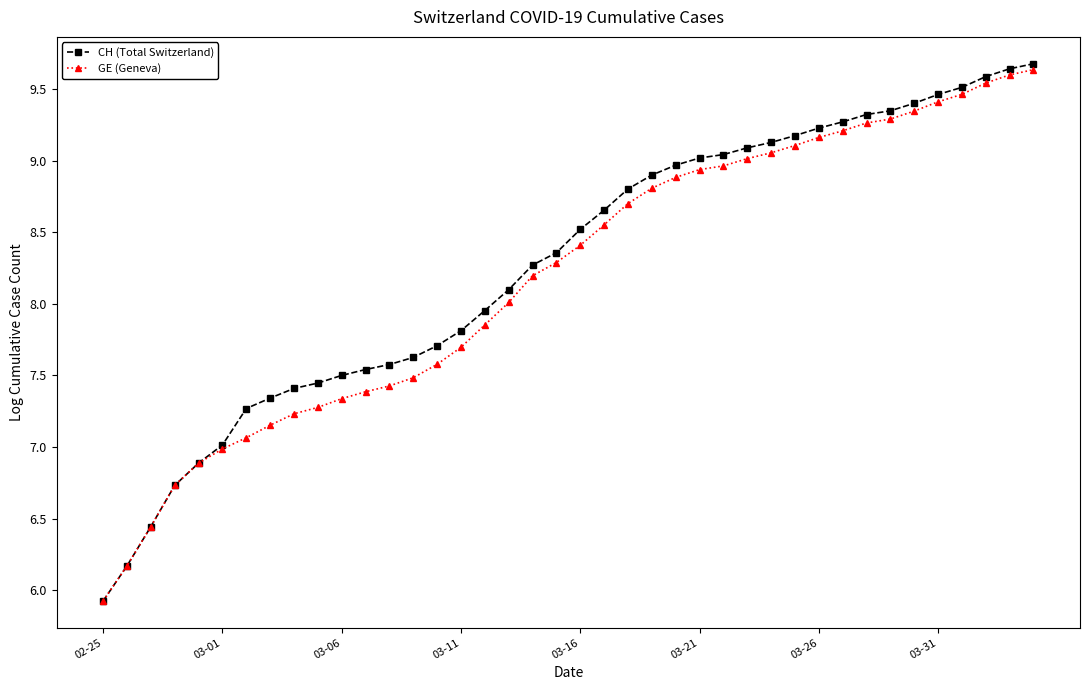

How many lines are shown in the chart?

2